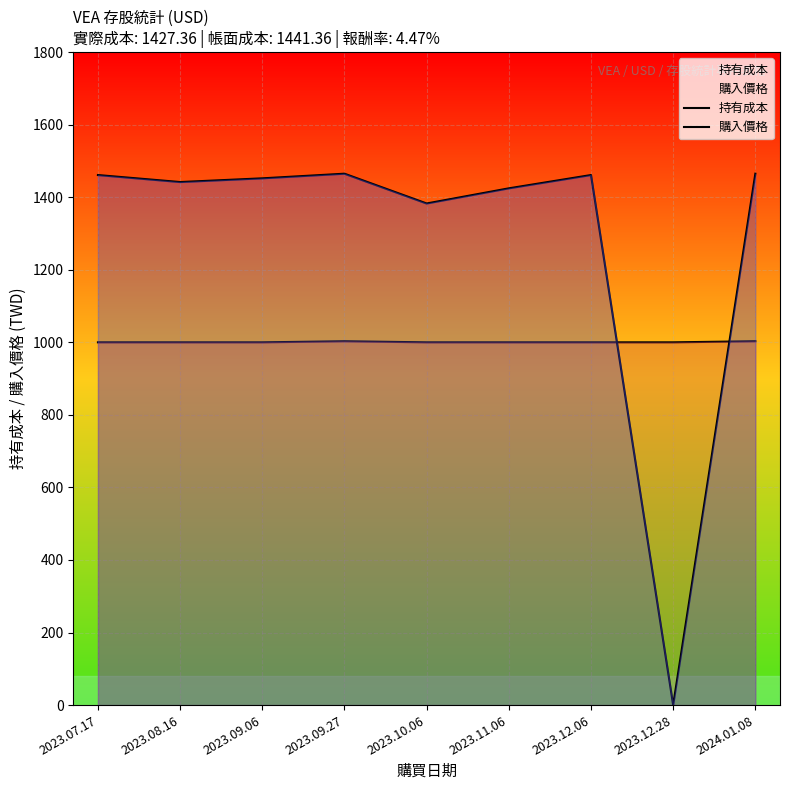

Which category has the lowest value in the 購入價格 series?

2023.12.28